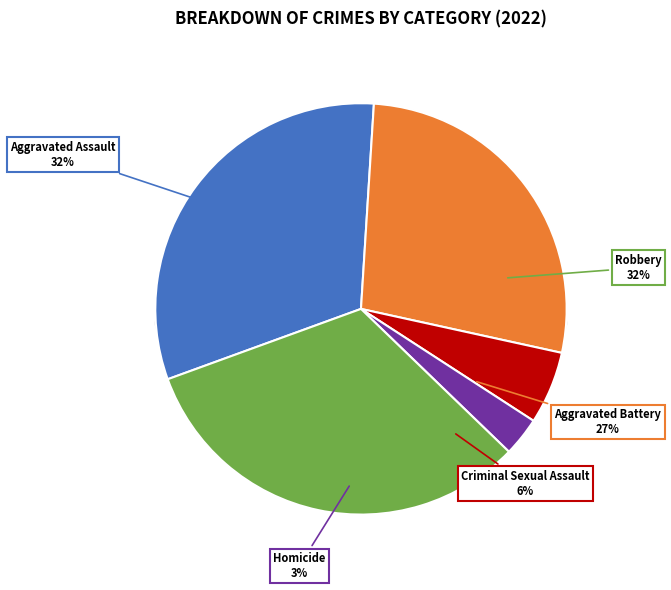

To the nearest percent, what portion does Robbery represent?

32%